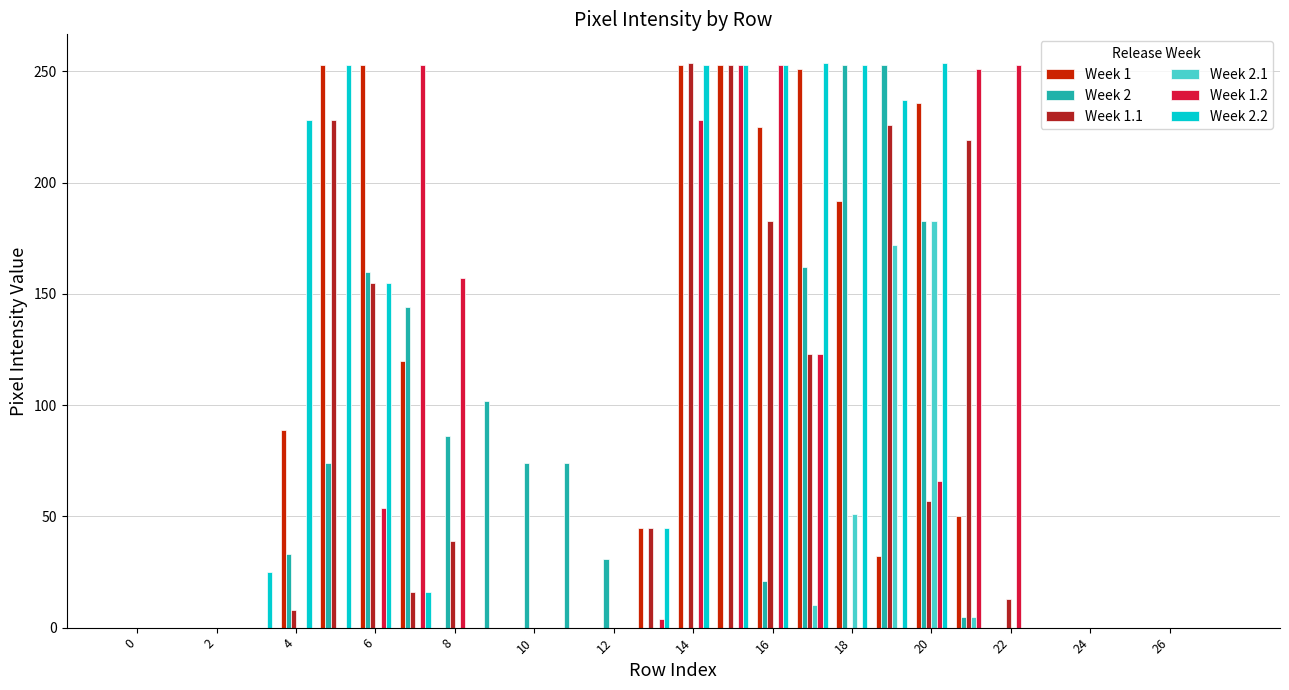

What is the maximum value shown in the chart?

254